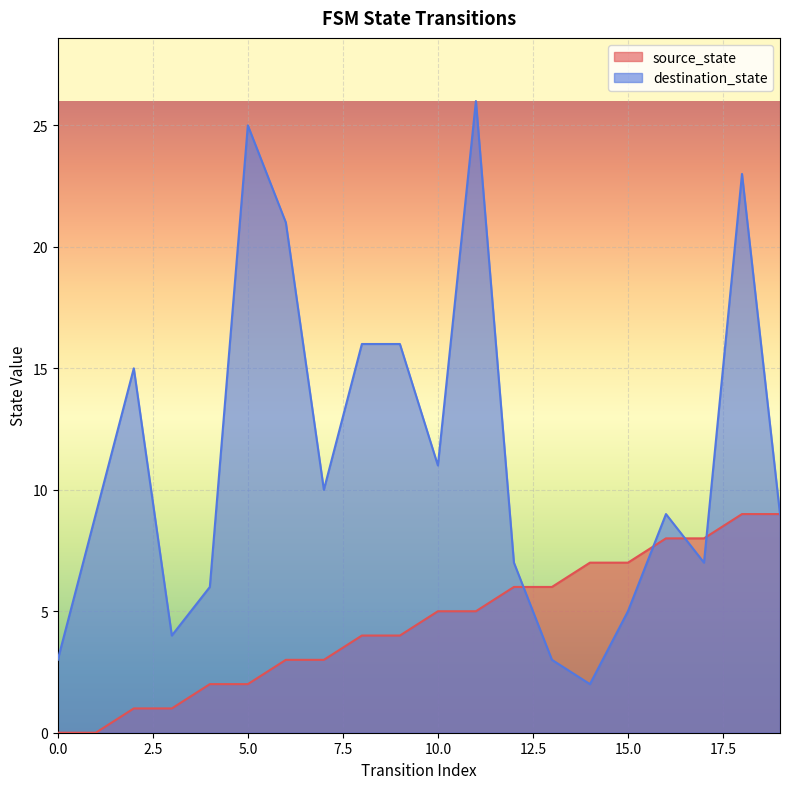

Rank the series by their maximum value, from highest to lowest.

destination_state, source_state